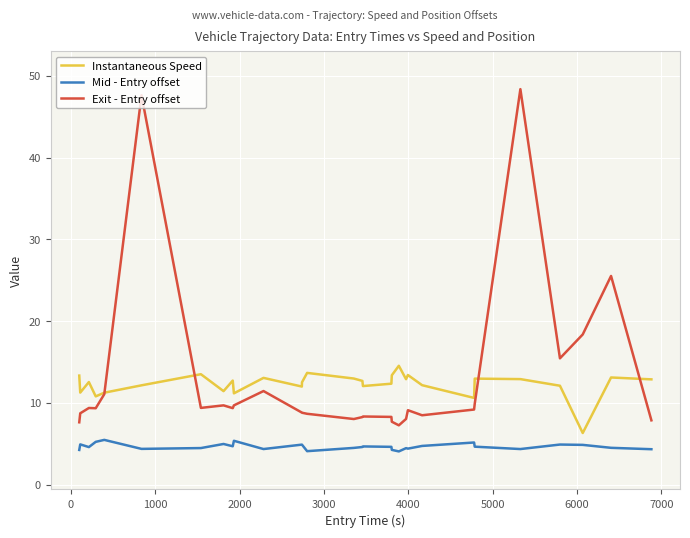

What is the lowest value of the Exit - Entry offset series?

7.3